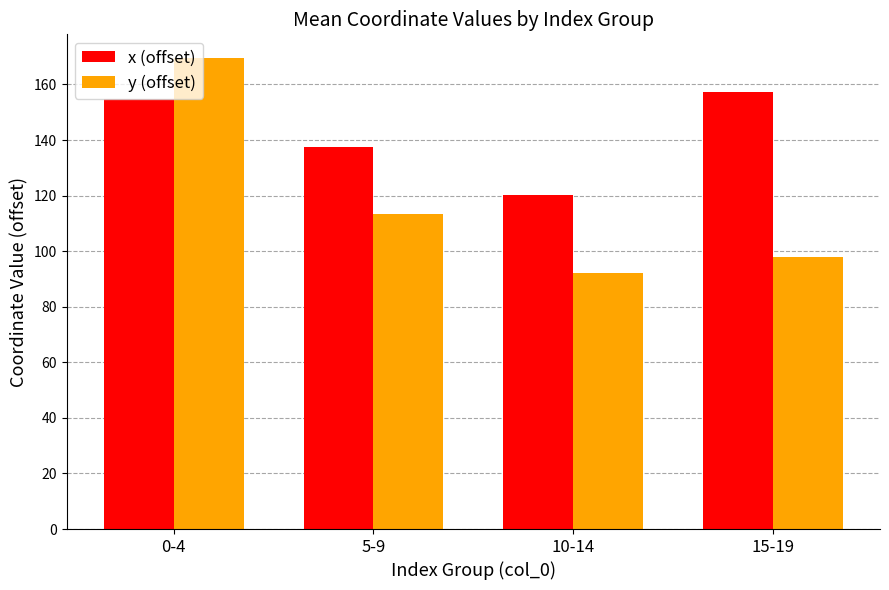

What are all the series names shown in the legend?

x (offset), y (offset)